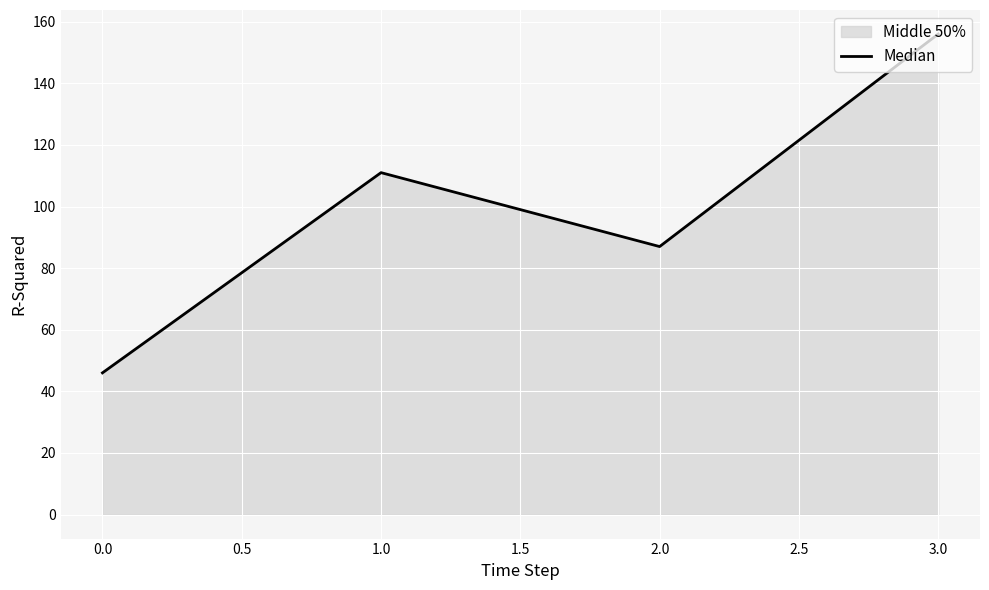

Is it true that the value at 0.0 is 60?

False